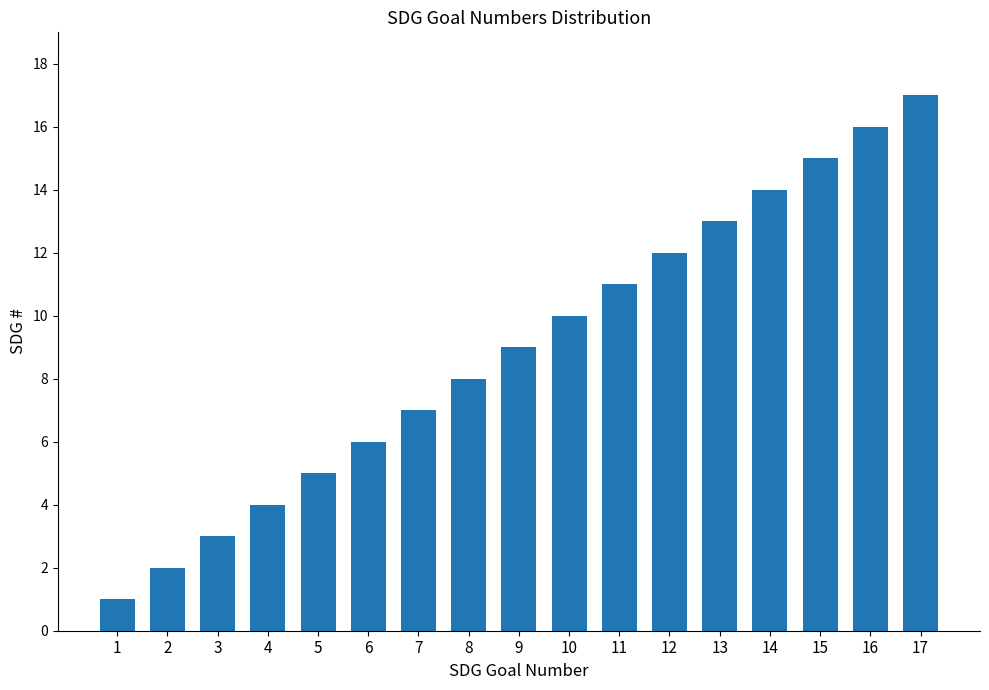

What is the value of the 12th bar from the left?

12